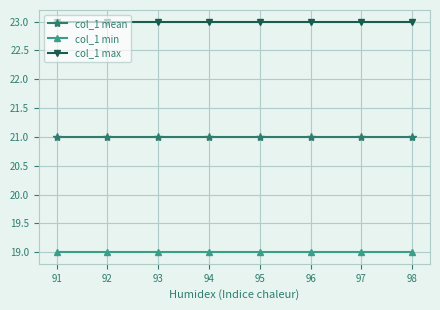

What is the lowest value of the col_1 mean series?

21